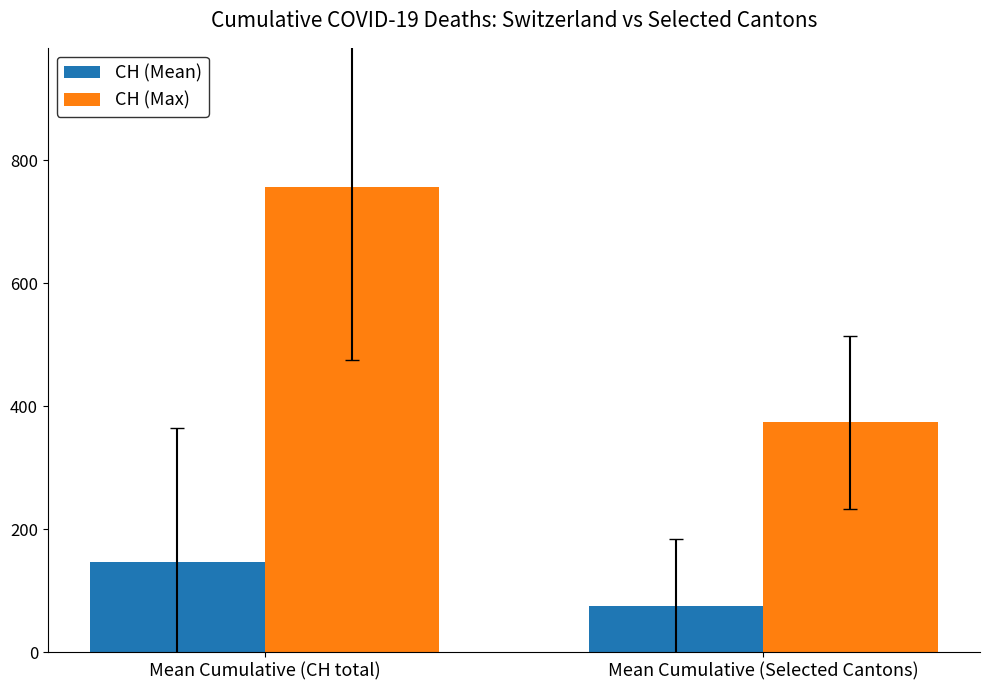

What position from the left is Mean Cumulative (Selected Cantons)?

2